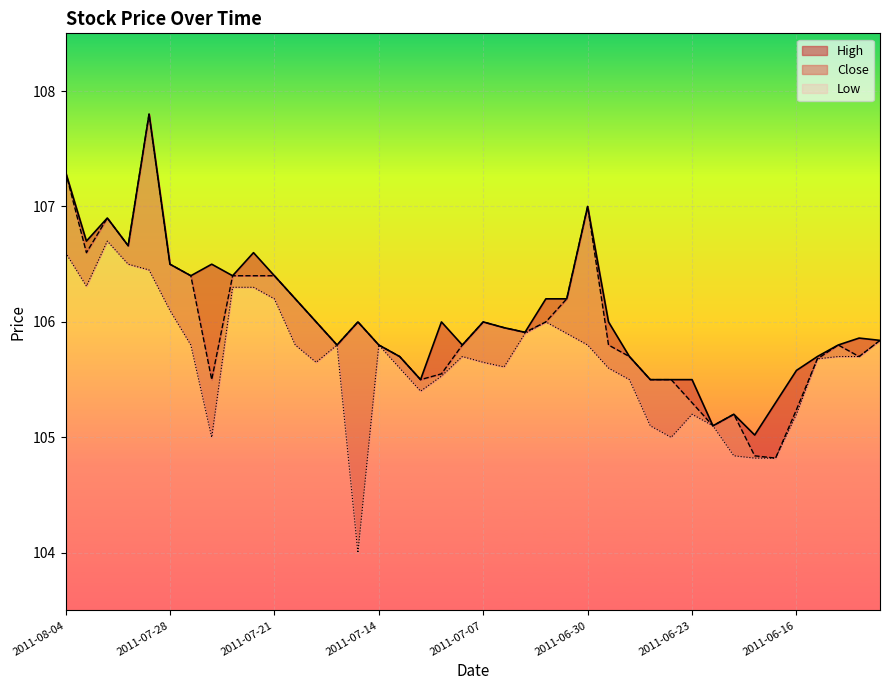

Is the value of Low at 2011-07-22 greater than the value of Close at 2011-08-02?

No